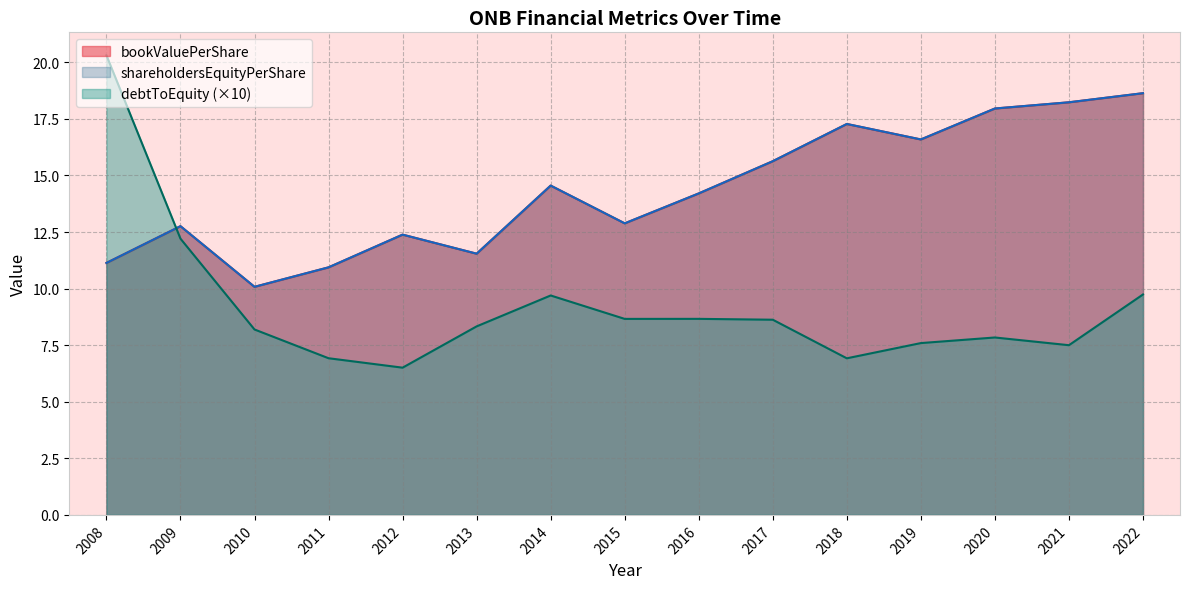

What is the minimum value for shareholdersEquityPerShare?

10.1